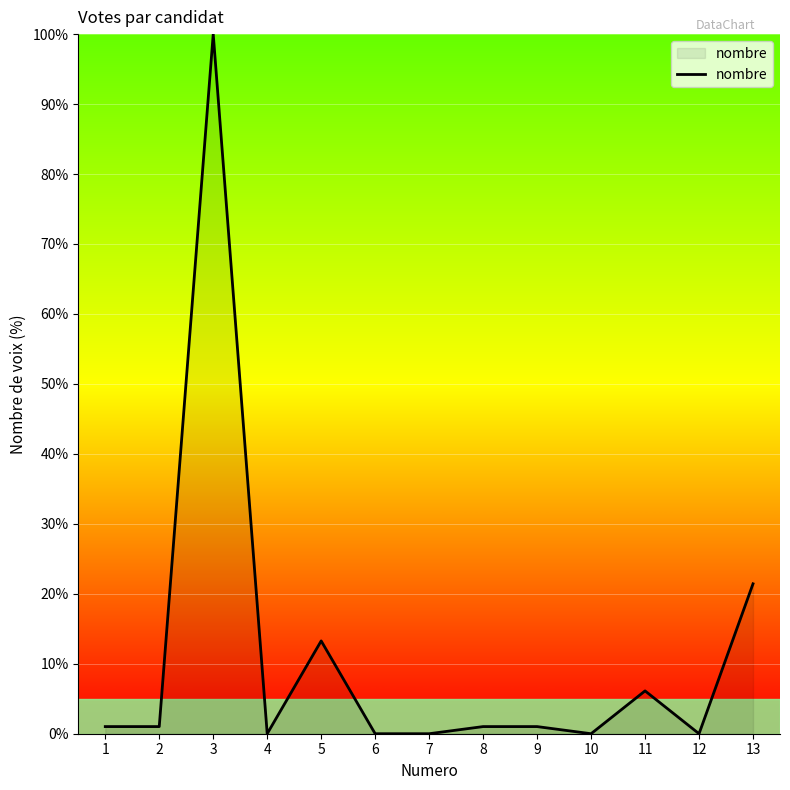

Reading left to right, transcribe all the data shown in this chart.

1=1.0	2=1.0	3=100.0	4=0.0	5=13.3	6=0.0	7=0.0	8=1.0	9=1.0	10=0.0	11=6.1	12=0.0	13=21.4